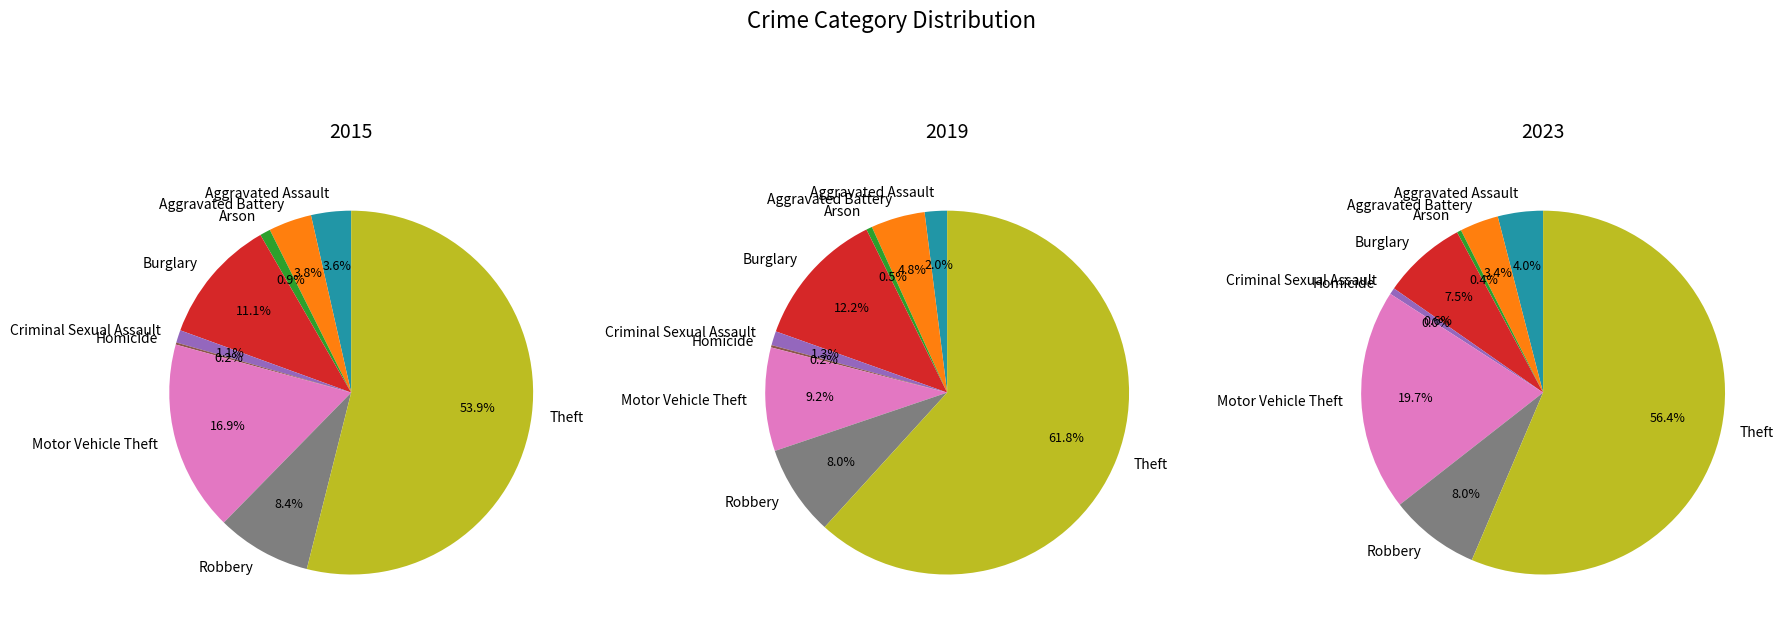

Which category accounts for the majority?

Theft